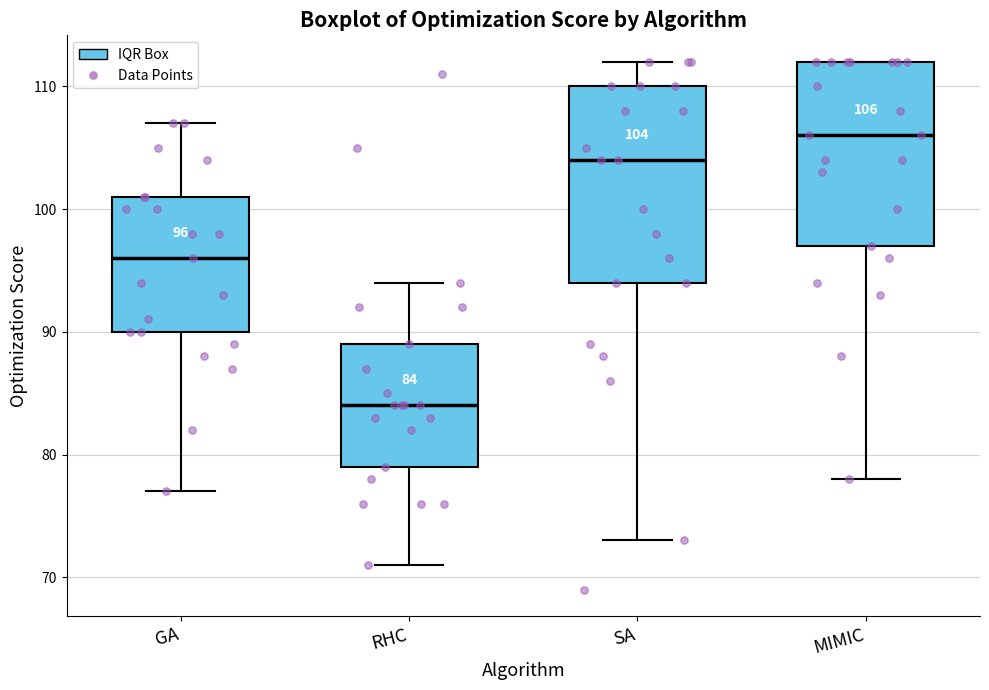

Which box is the tallest, from its lower edge to its upper edge?

SA